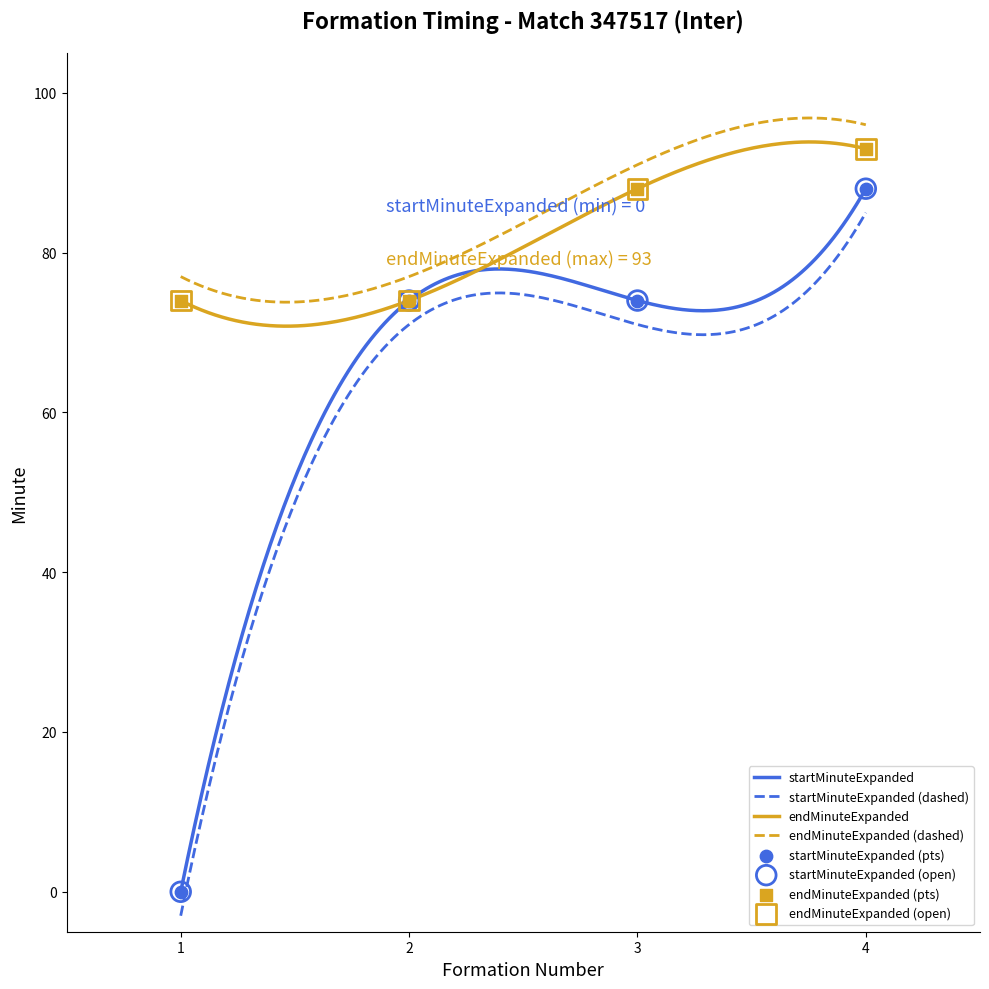

Which series has the widest spread of Y values?

startMinuteExpanded